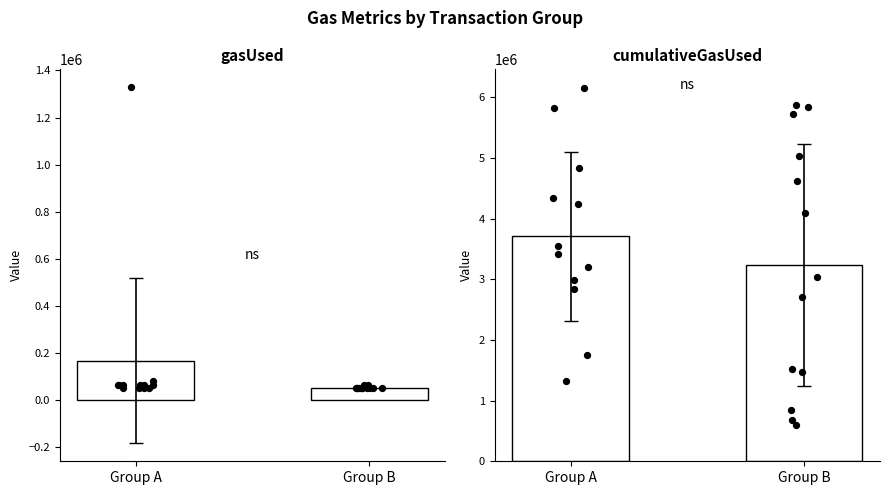

Which series has the largest total across all categories?

cumulativeGasUsed